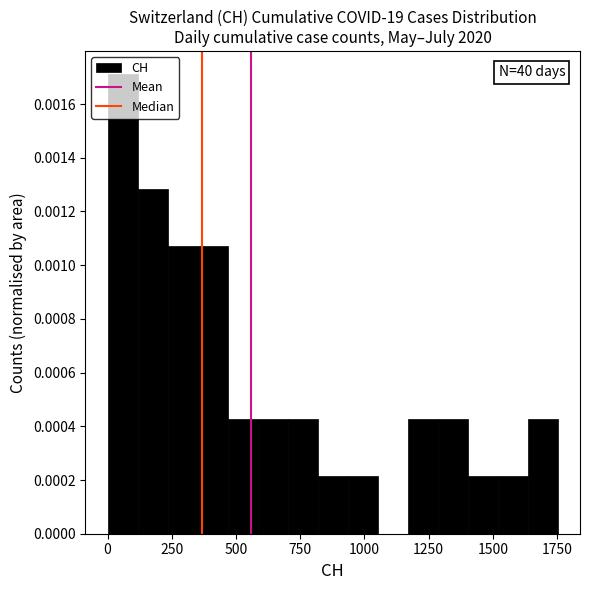

Read against the x-axis, roughly where is the centre of the tallest bar?

50